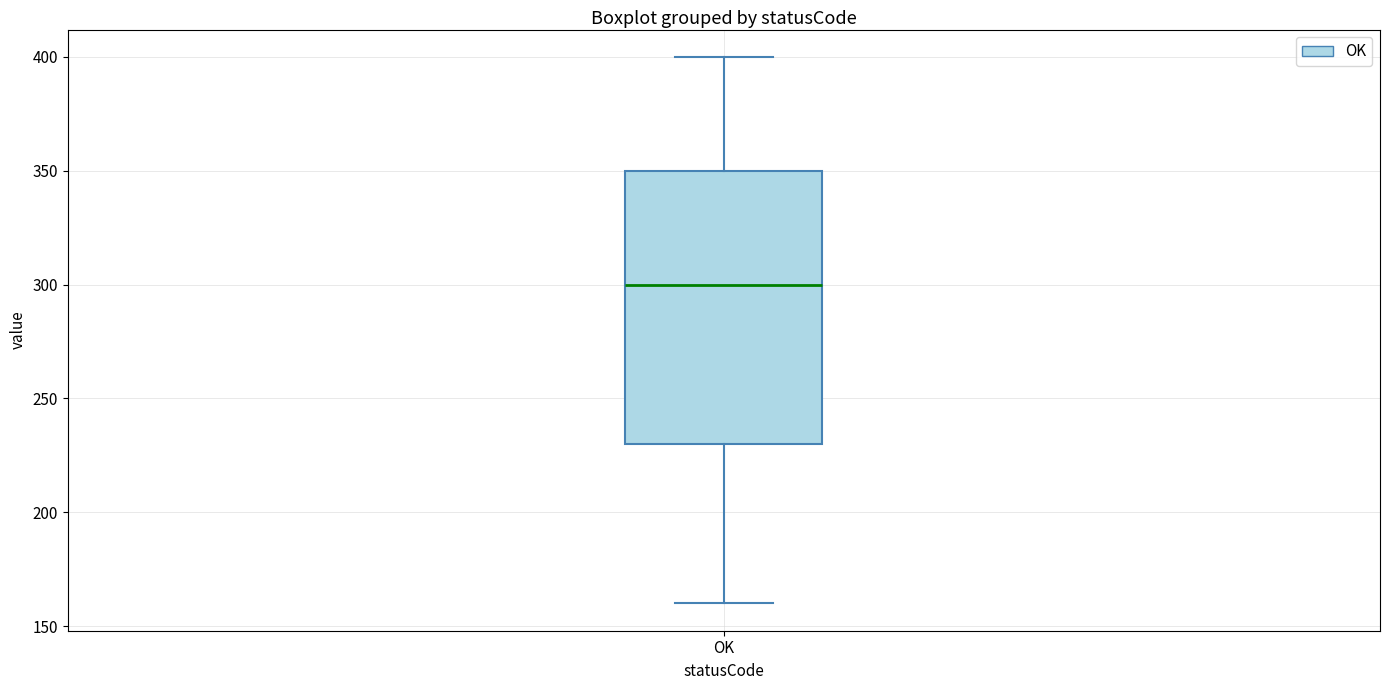

Where does the median line of the box for OK sit on the y-axis? The values are not printed on the chart, so give them approximately, as read against the axis.

300